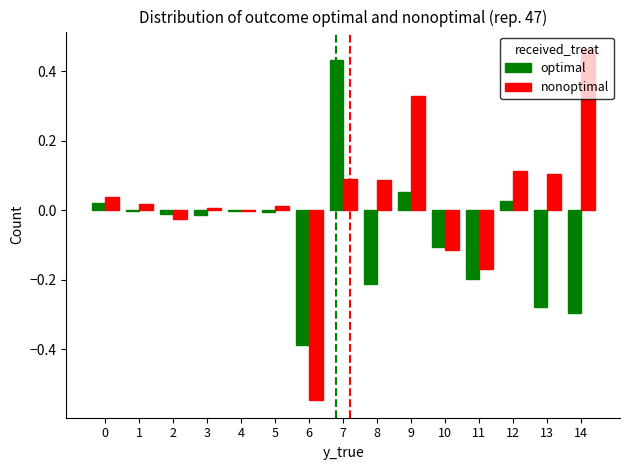

How many data points does each series have?

15